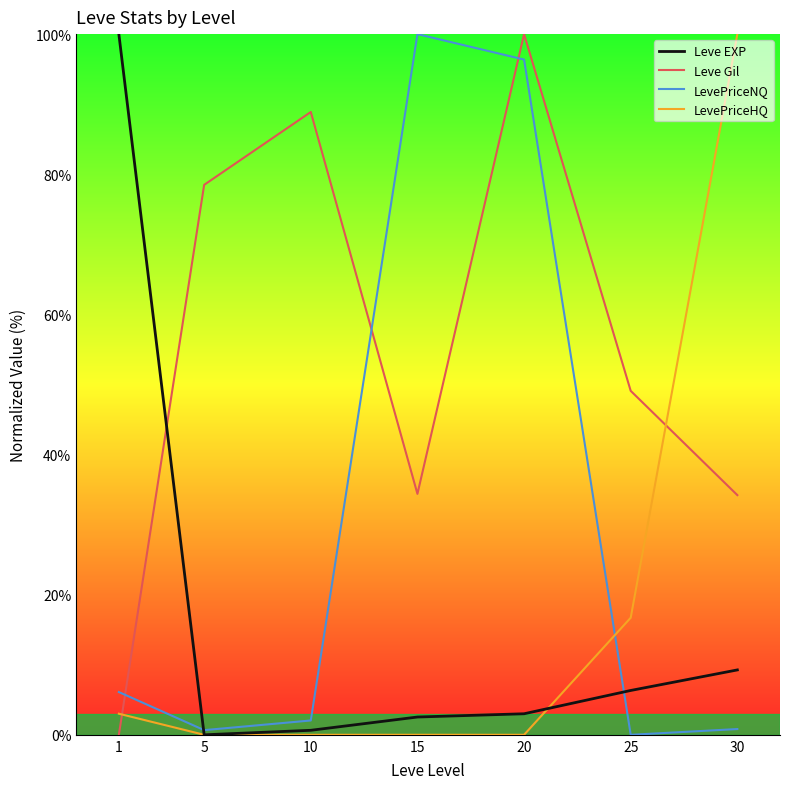

What is the maximum value shown in the chart?

100.0